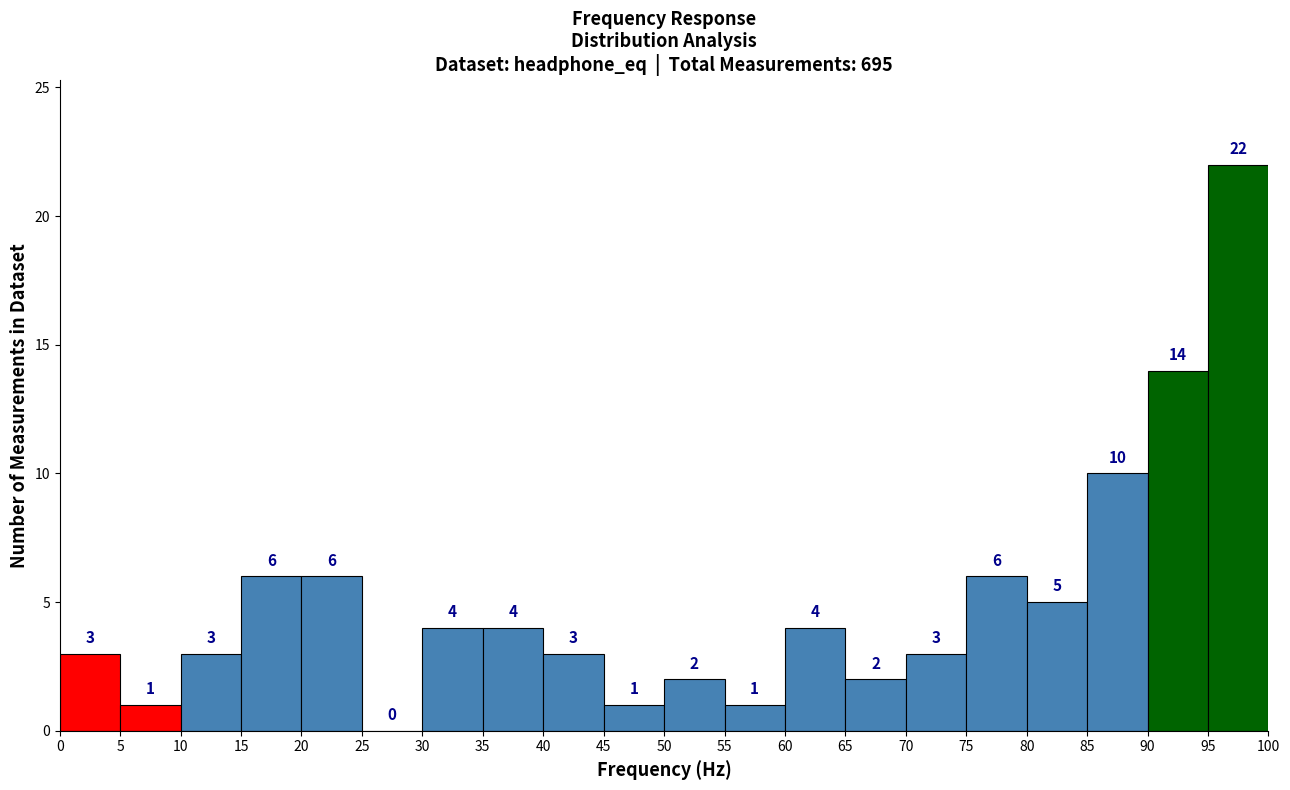

How tall is the bar that spans 85 to 90 on the x-axis?

10